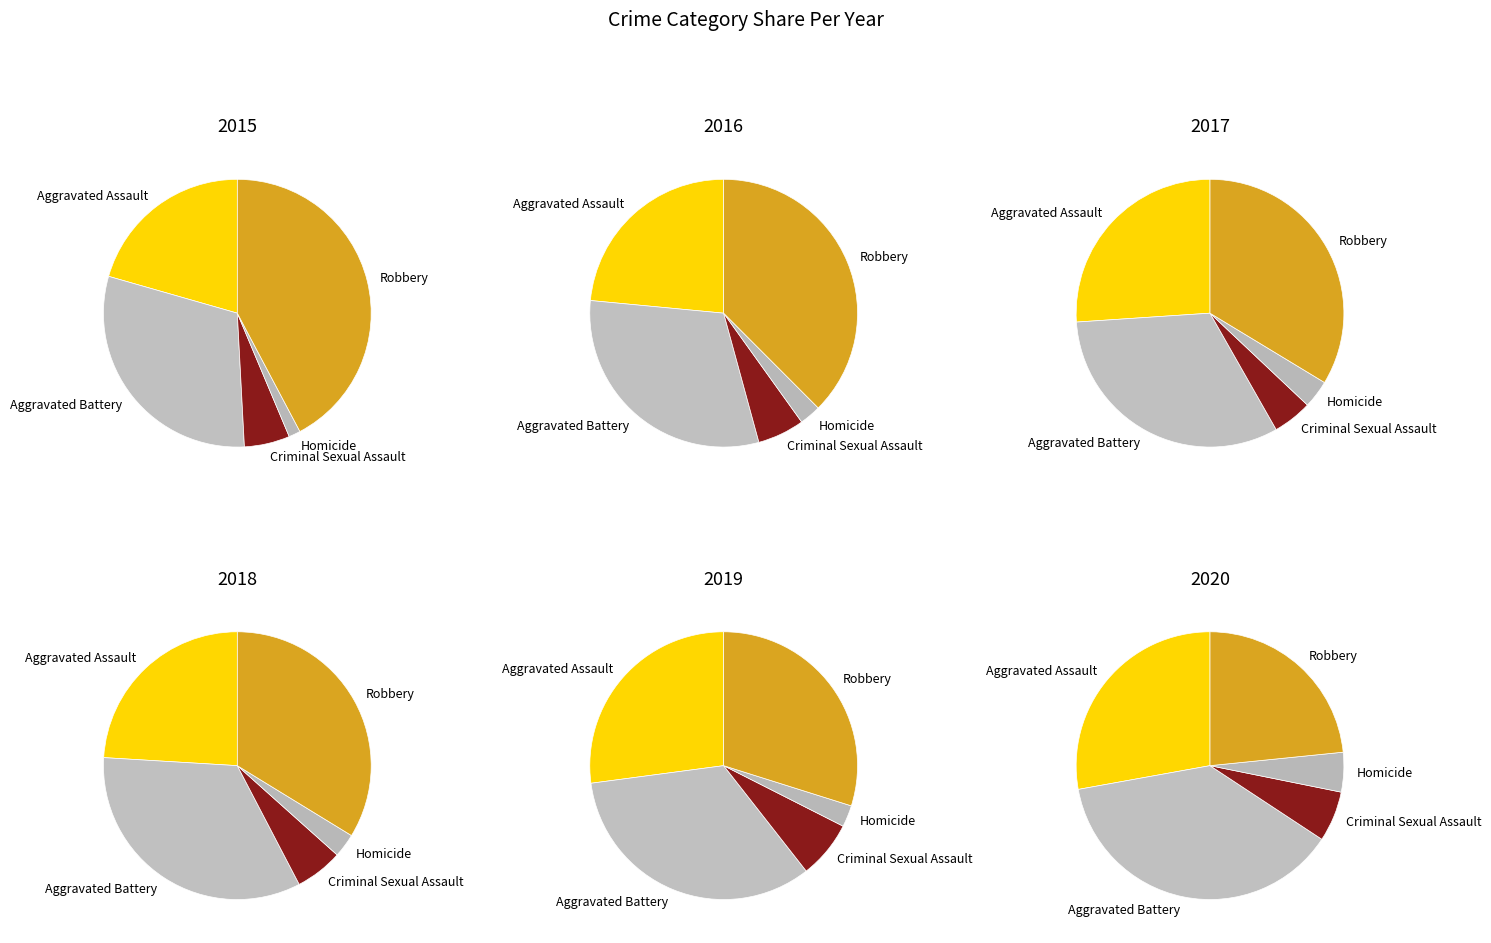

Which series has the largest range (max minus min)?

Robbery